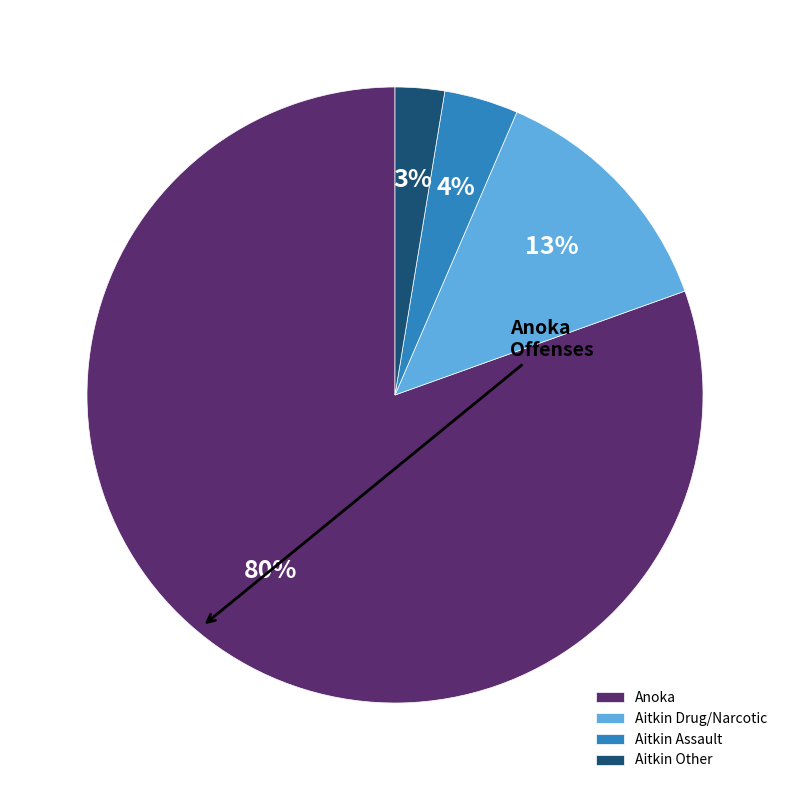

How many slices are in this pie chart?

4